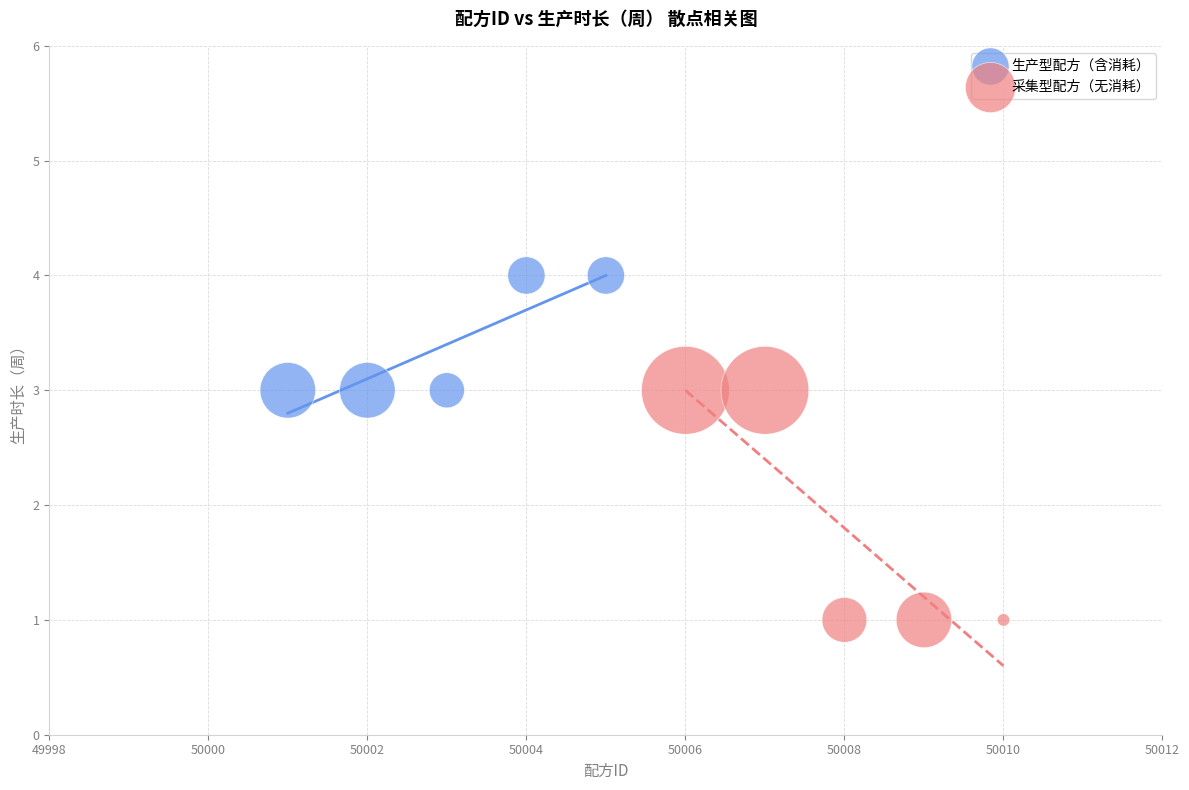

Which series has the widest spread of Y values?

采集型配方（无消耗）